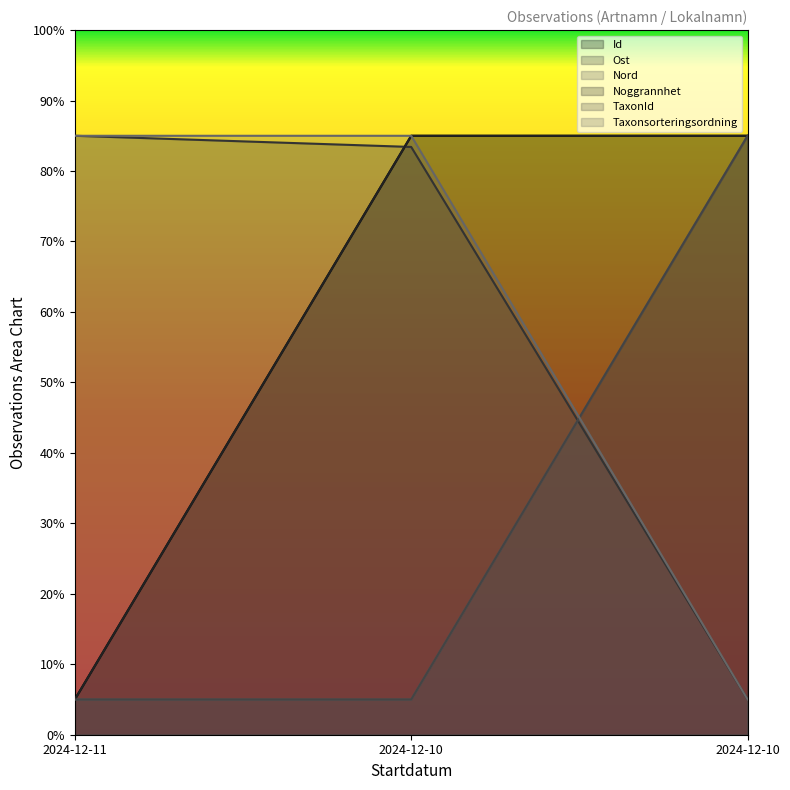

Which category has the highest value across all series?

2024-12-10